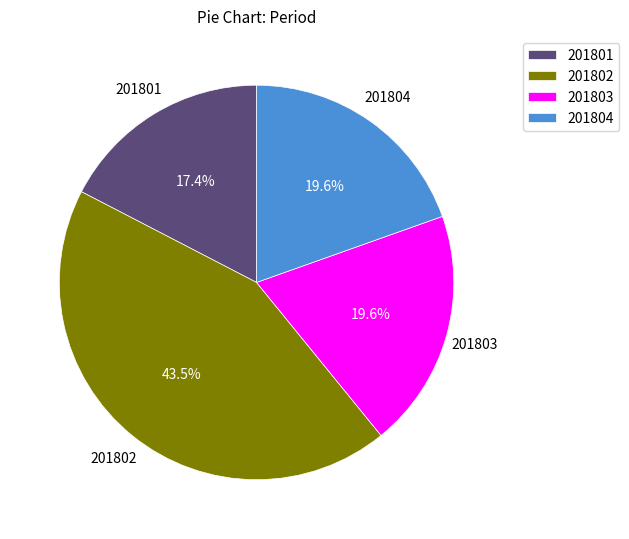

What is the ratio of the value at 201803 to the value at 201804?

1.0